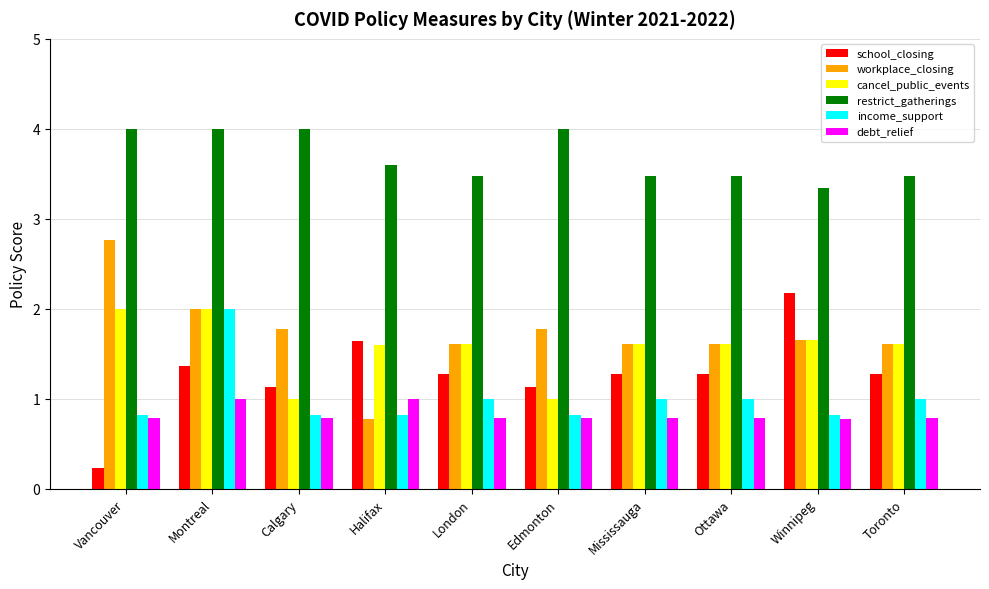

What is the label of the 2nd bar from the left?

Montreal